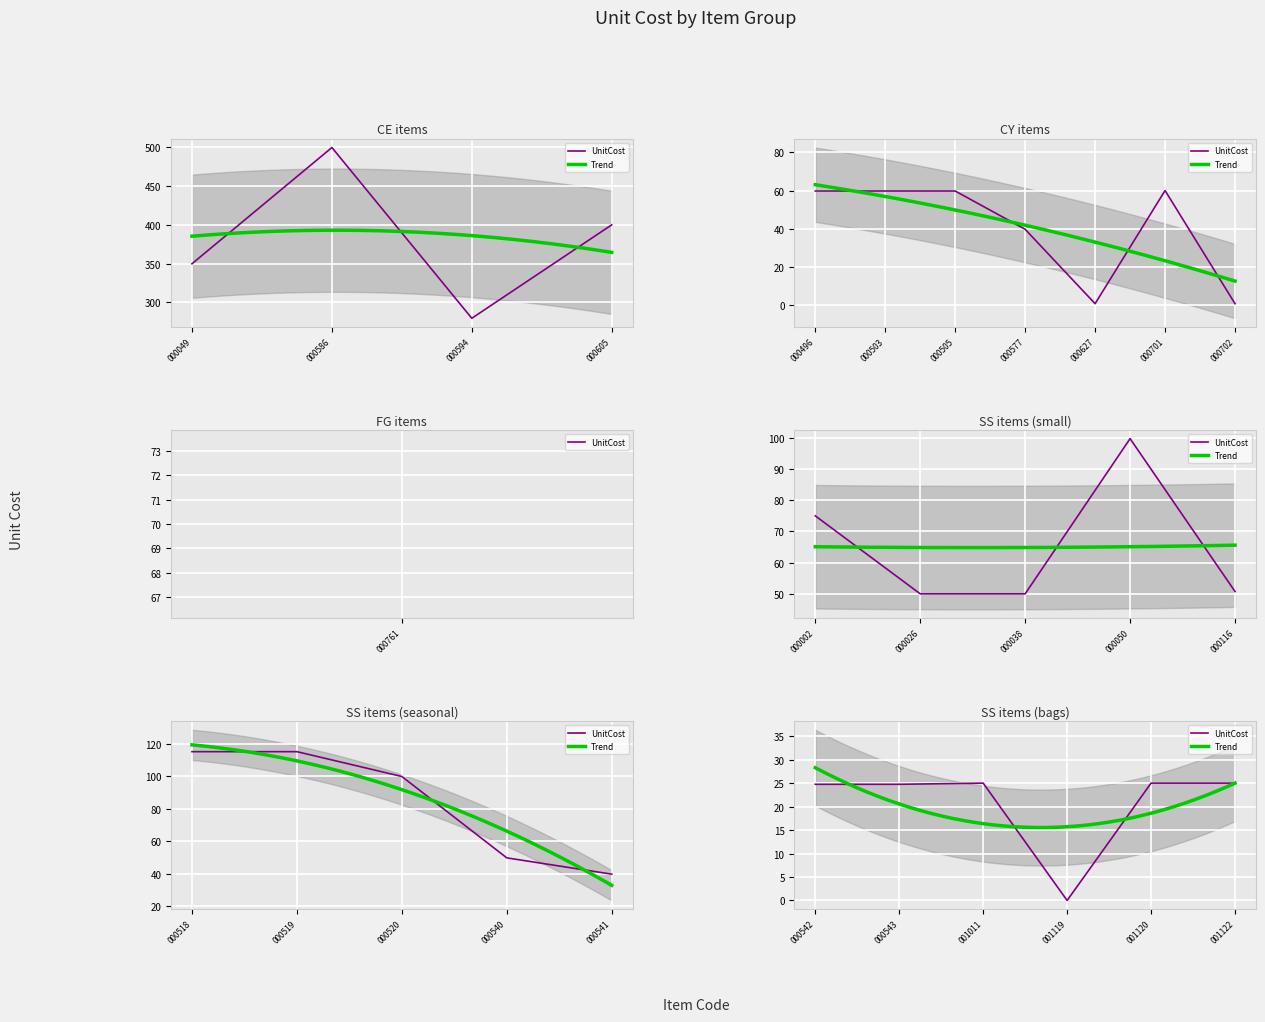

The UnitCost series shows 499.0 at CE000586. True or false?

True